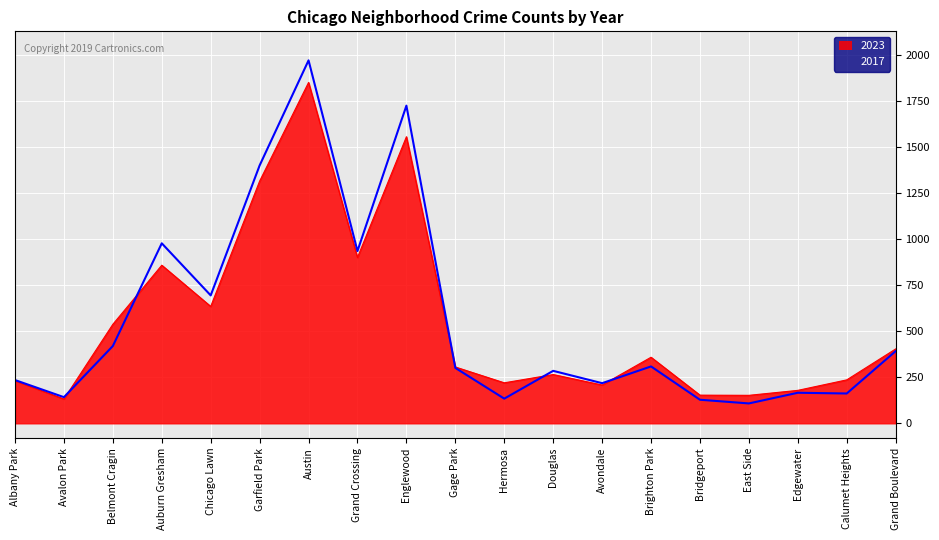

What is the total value across all series at Douglas?

550